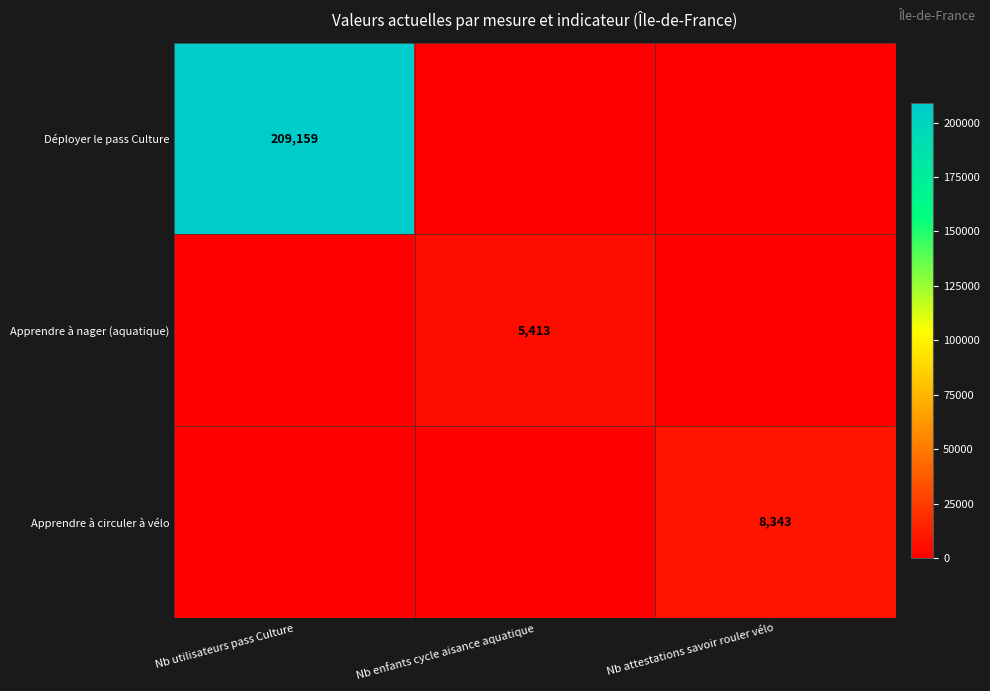

Which label corresponds to the smallest value in the chart?

Nb enfants cycle aisance aquatique